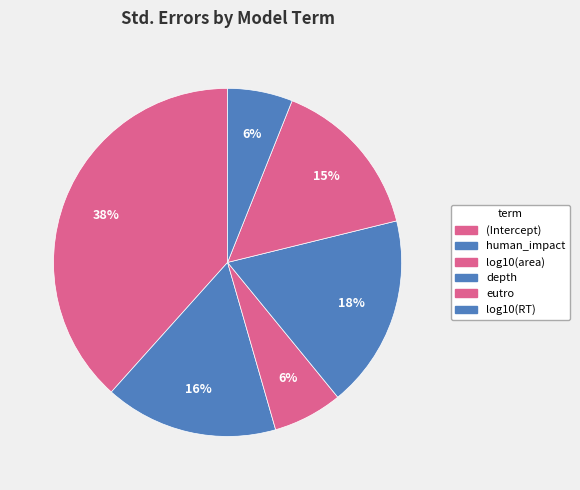

What percentage is the (Intercept) slice, to the nearest percent?

38%